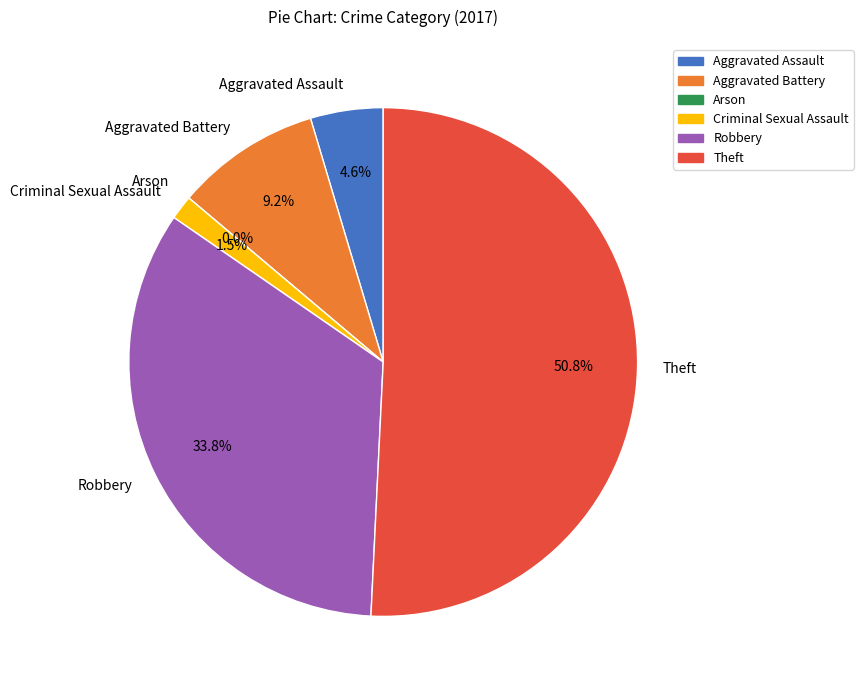

To the nearest percent, what is the average slice percentage?

17%